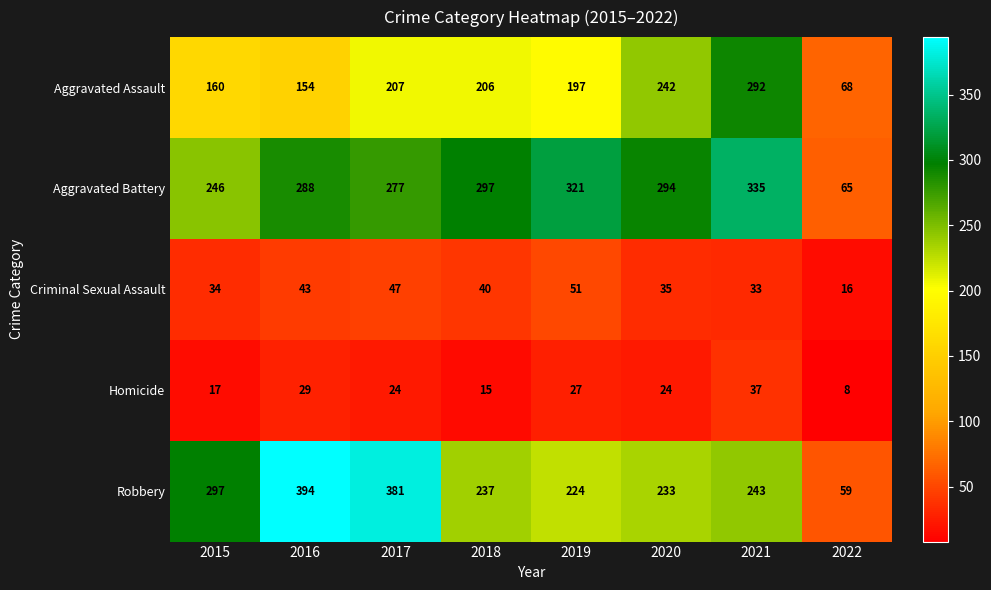

What is the greatest value displayed?

394